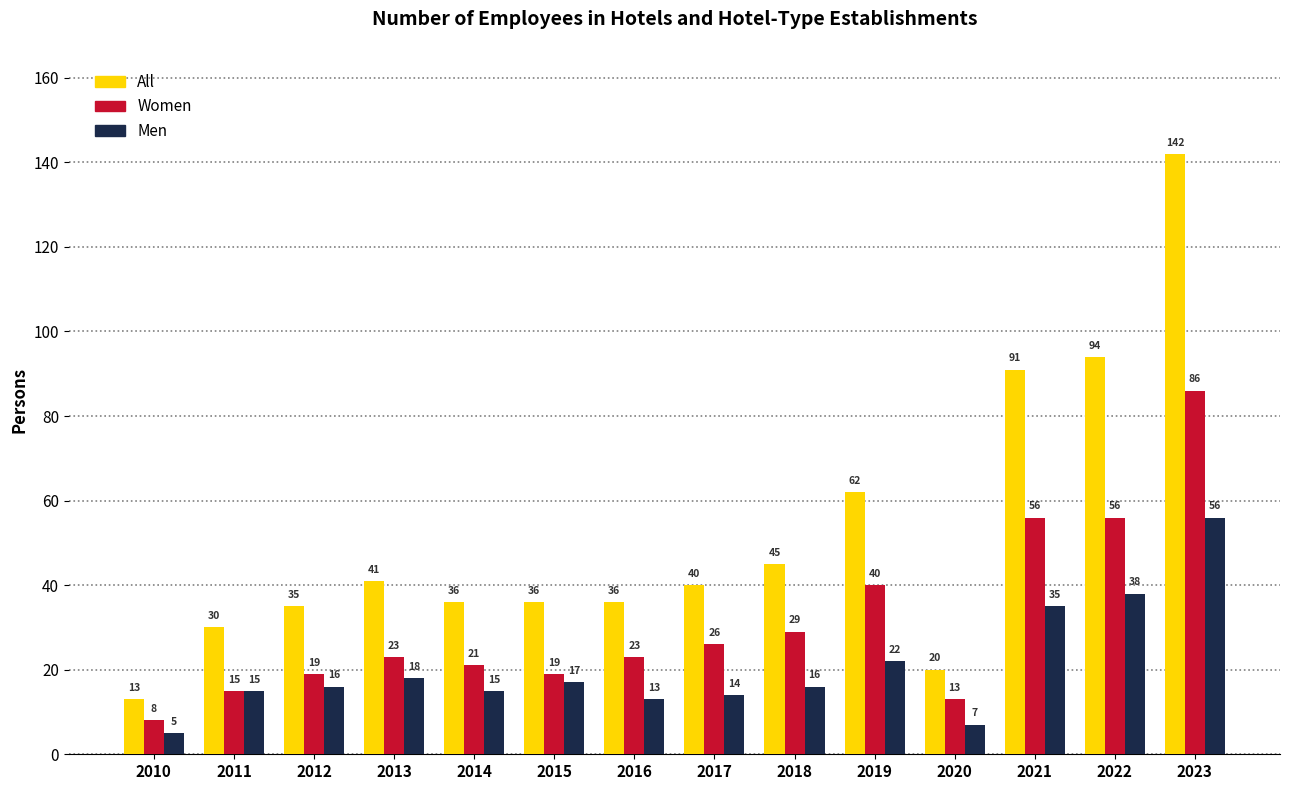

Reading left to right, what are all the values shown in this chart?

All: 13	30	35	41	36	36	36	40	45	62	20	91	94	142
Women: 8	15	19	23	21	19	23	26	29	40	13	56	56	86
Men: 5	15	16	18	15	17	13	14	16	22	7	35	38	56